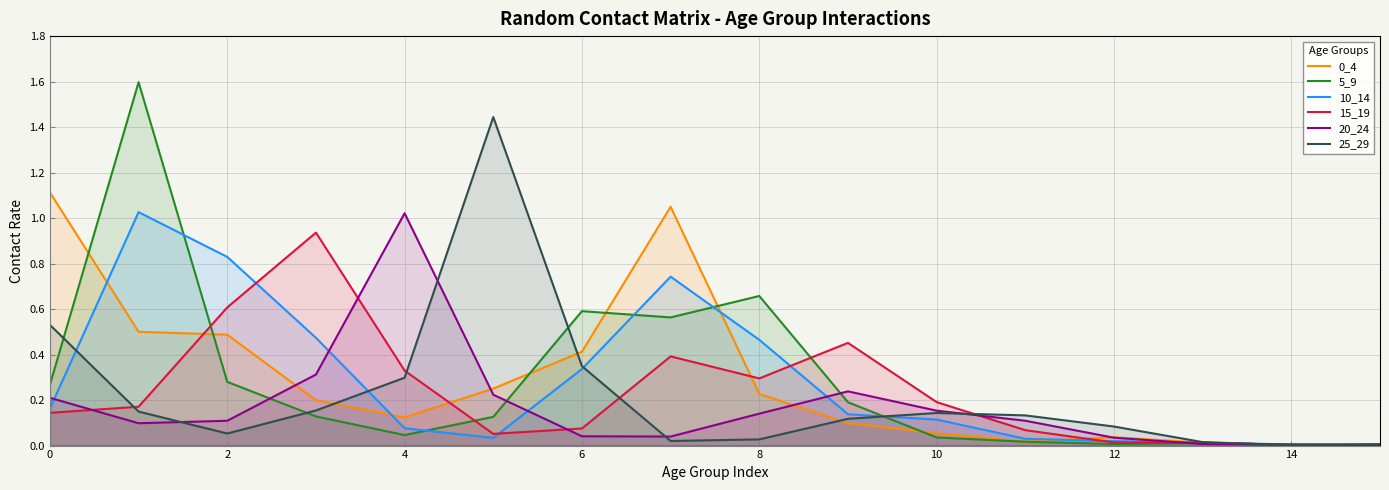

What is the difference between the 25_29 values at 15 and 0?

0.5